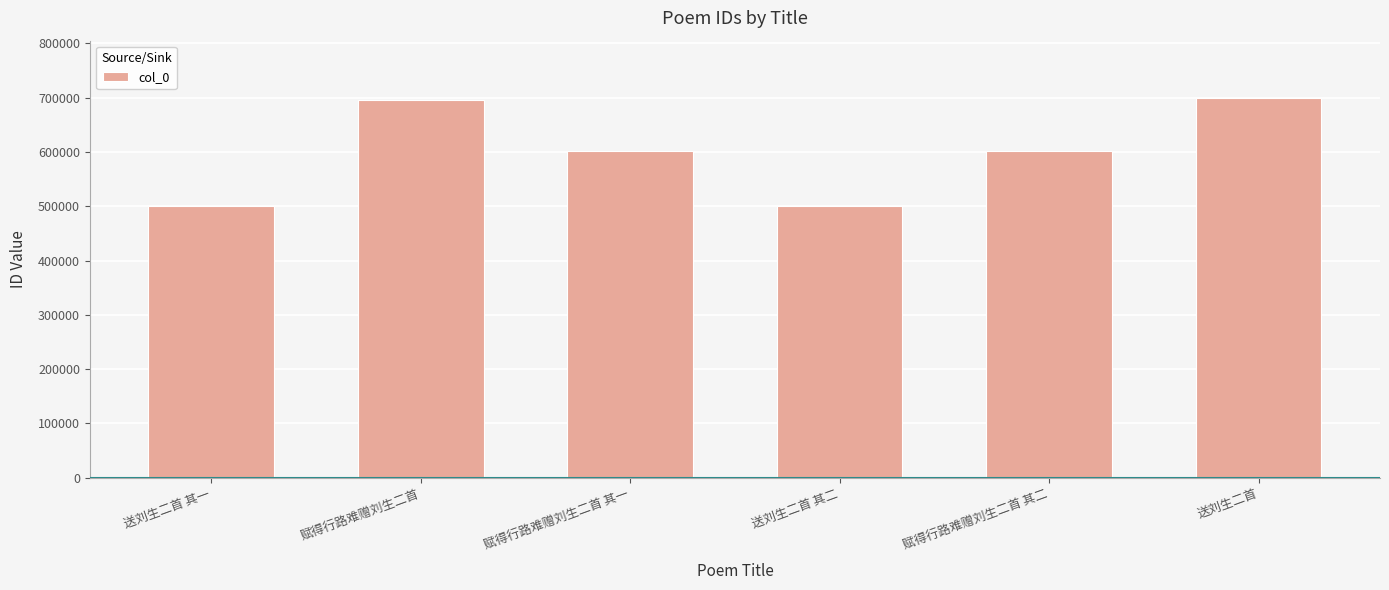

How many bars are there in total?

6